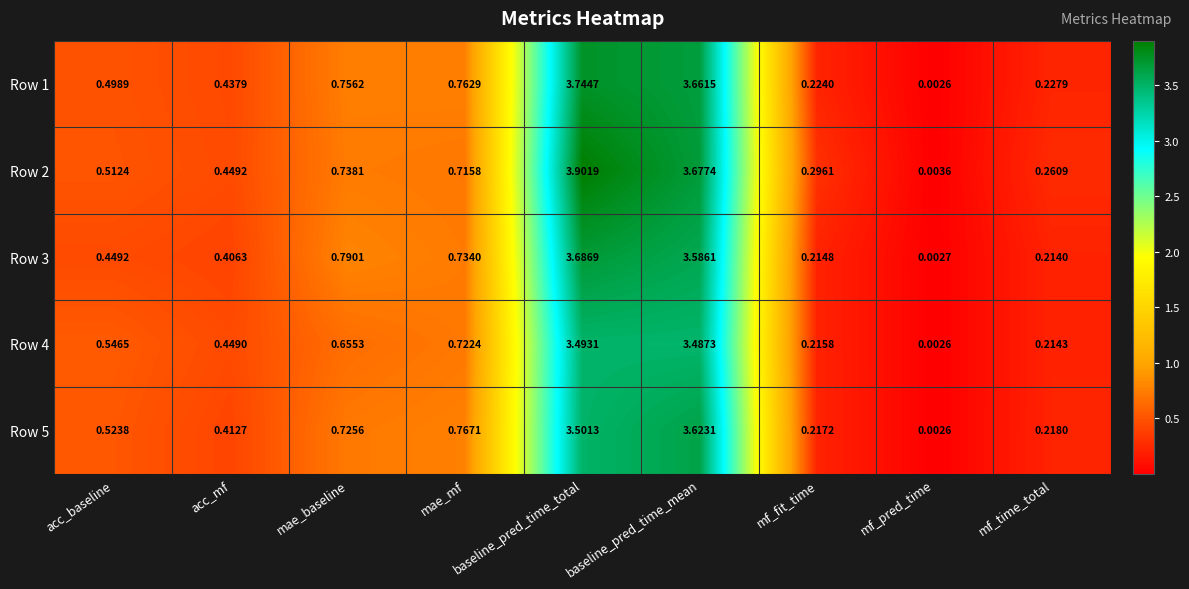

How many data points does each series have?

9